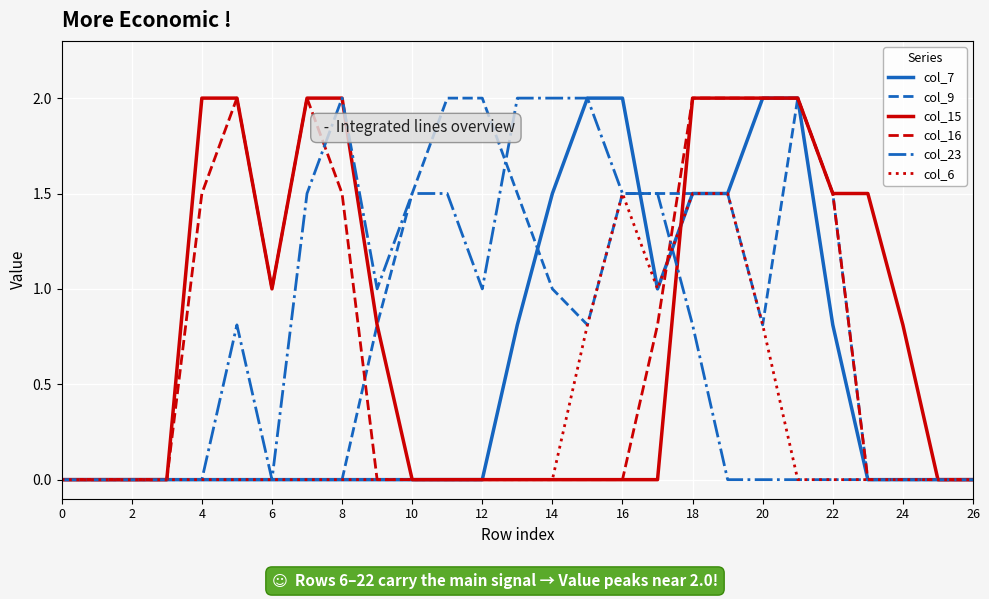

True or false: col_6 and col_9 cross at least once.

False